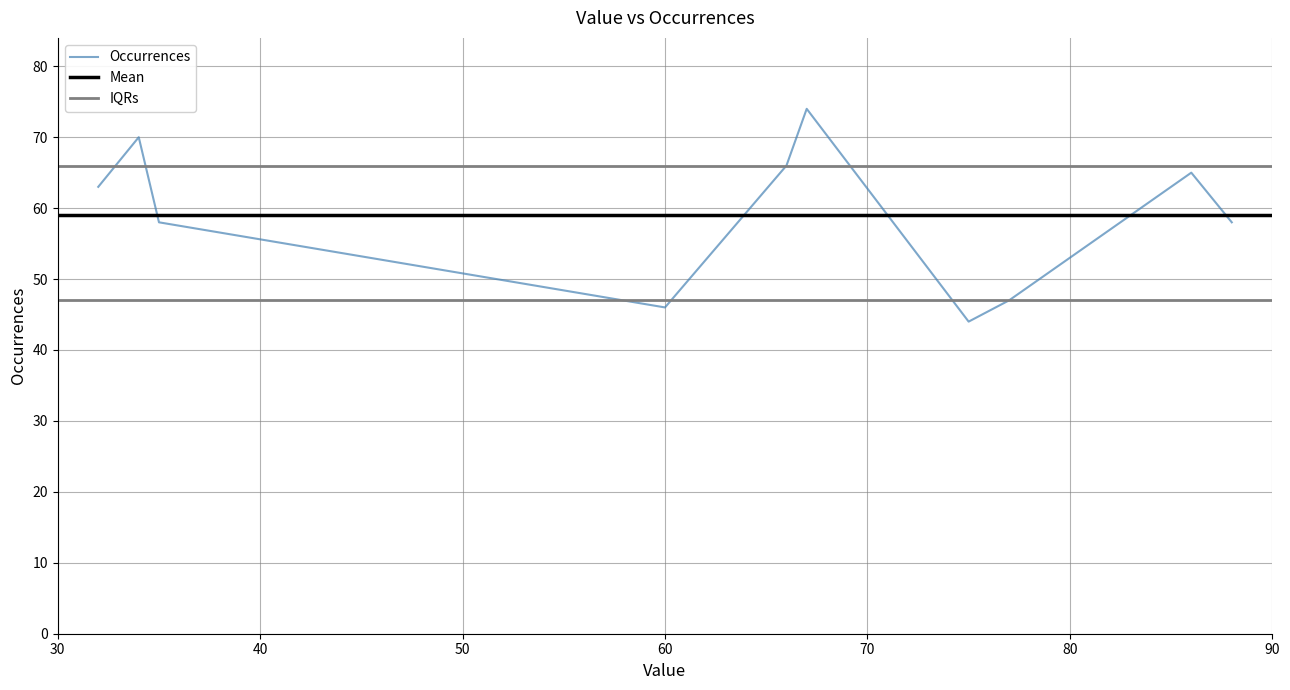

The chart shows a value of 27 at 60. True or false?

False